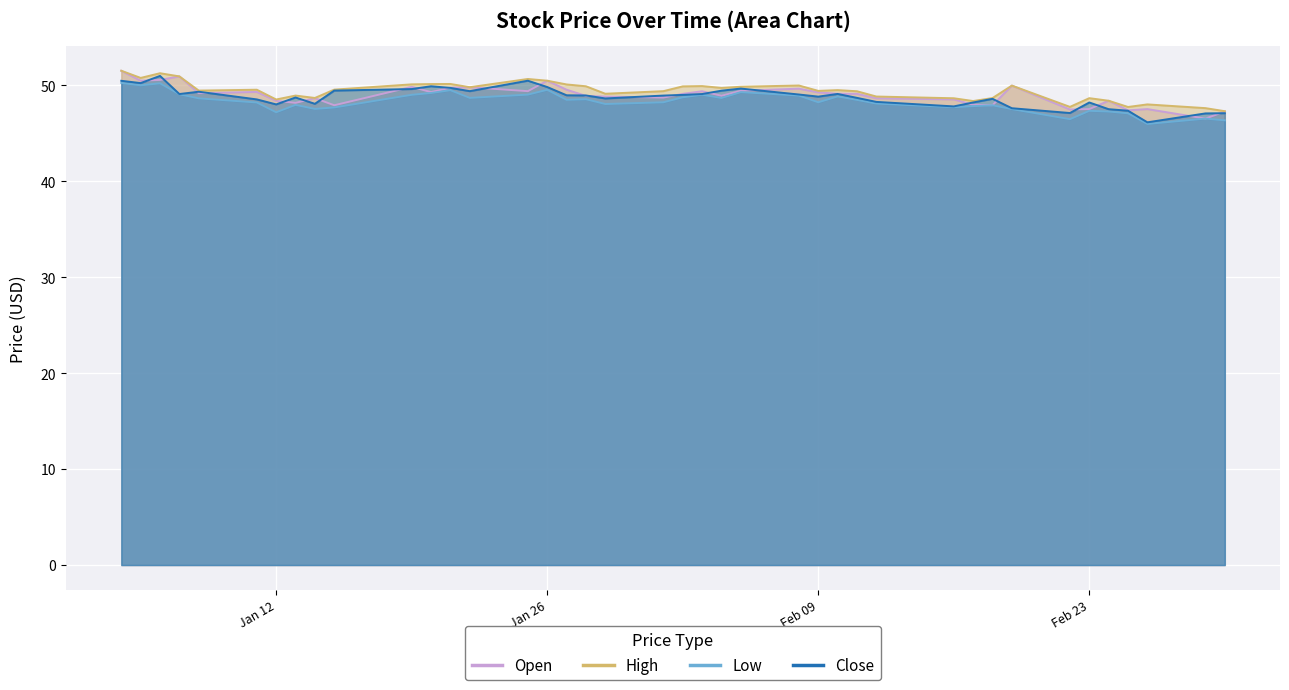

Which category has the highest value in the Low series?

2021-01-04